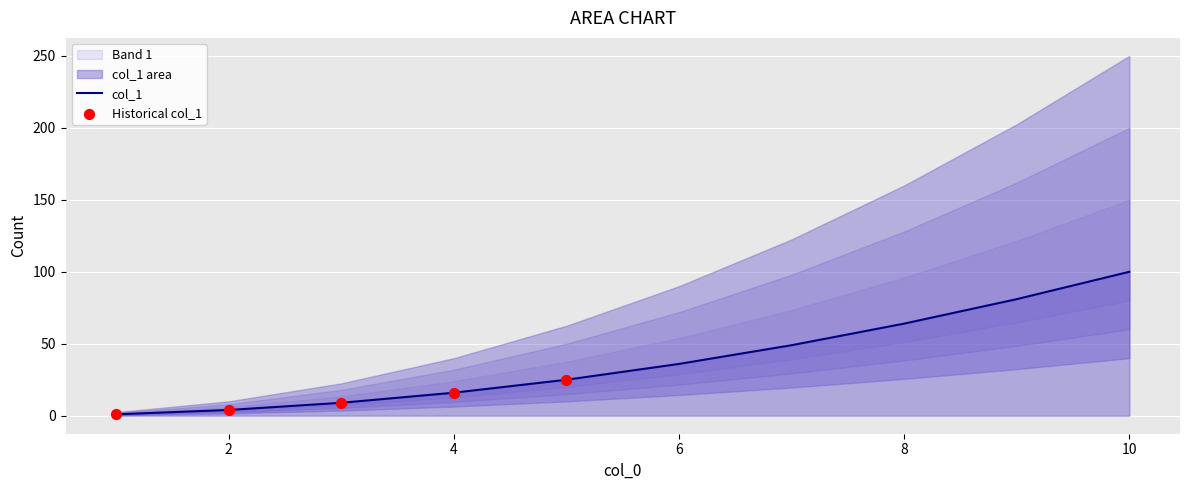

What is the change in value from 2.0 to 4.0?

+12